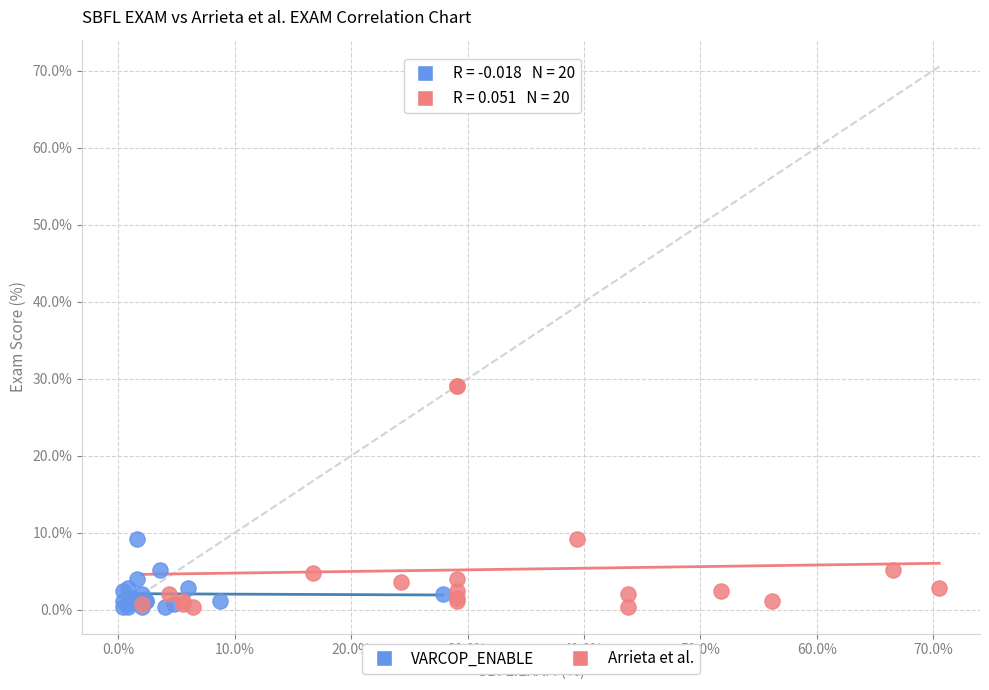

Which series contains the highest Y value?

Arrieta et al.